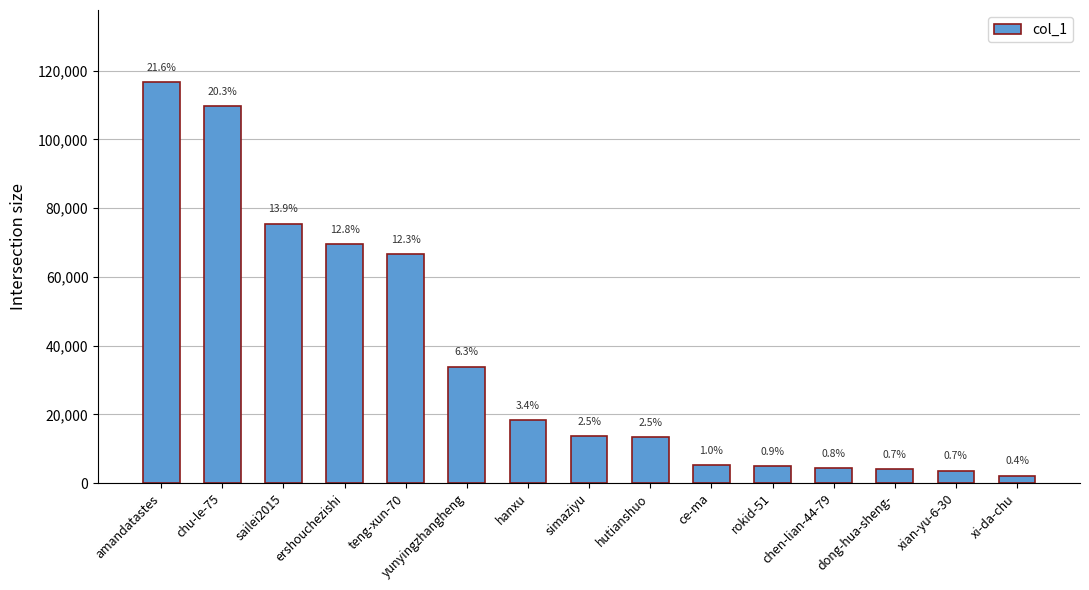

What is the greatest value displayed?

116676